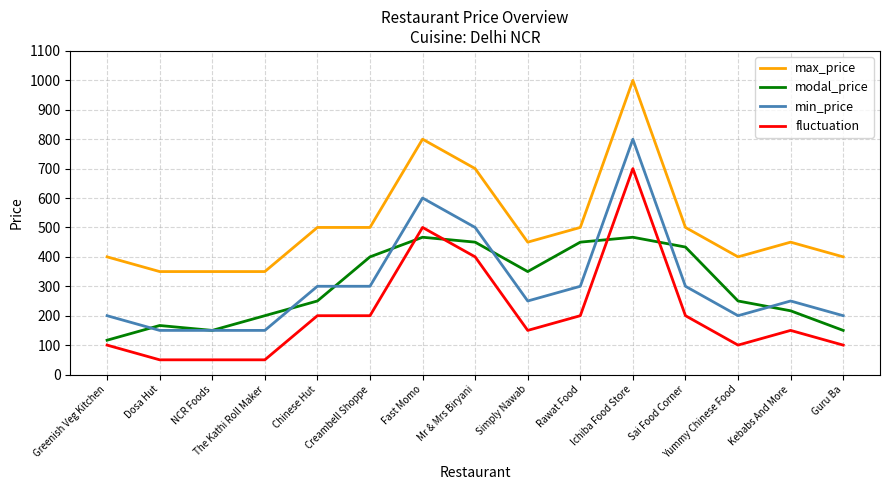

What is the greatest value displayed?

1000.0